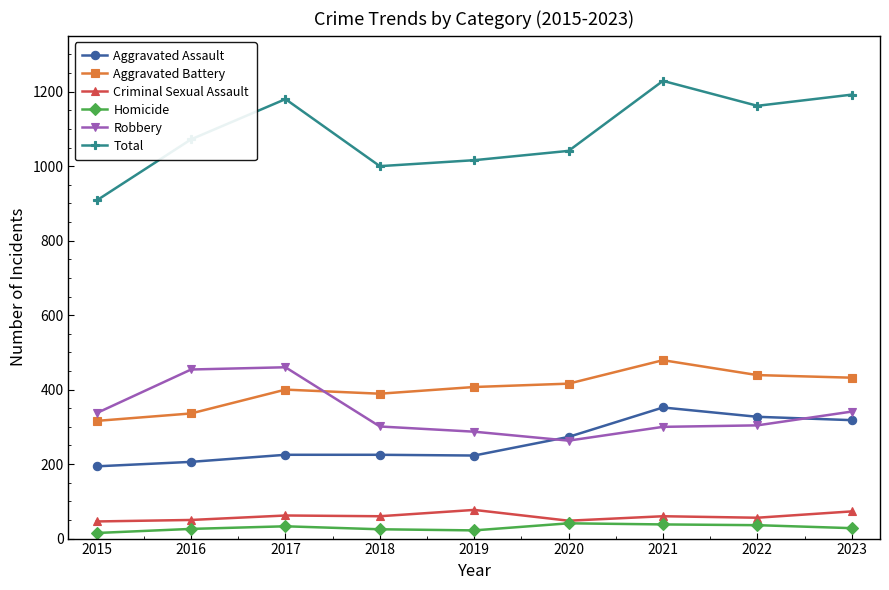

At 2019, list the series in order from smallest to largest.

Homicide, Criminal Sexual Assault, Aggravated Assault, Robbery, Aggravated Battery, Total